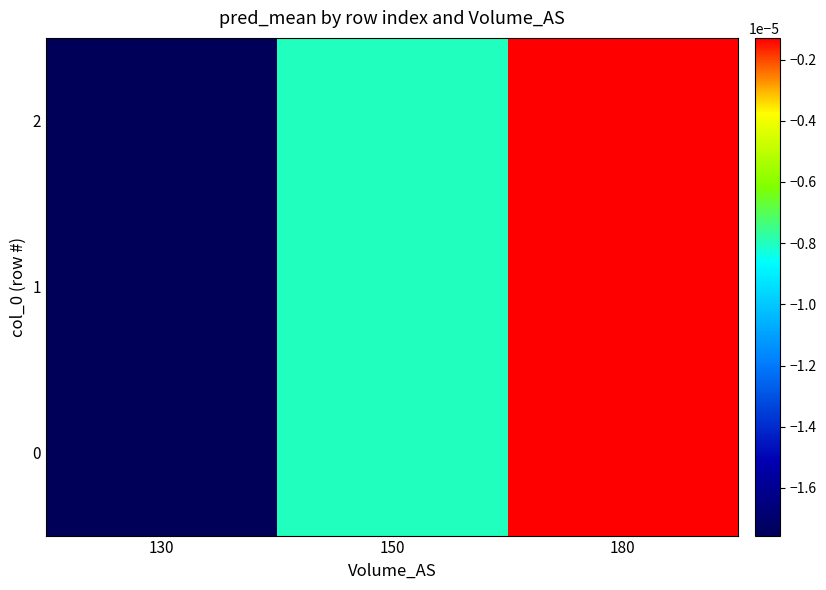

Count the number of categories in the chart.

3